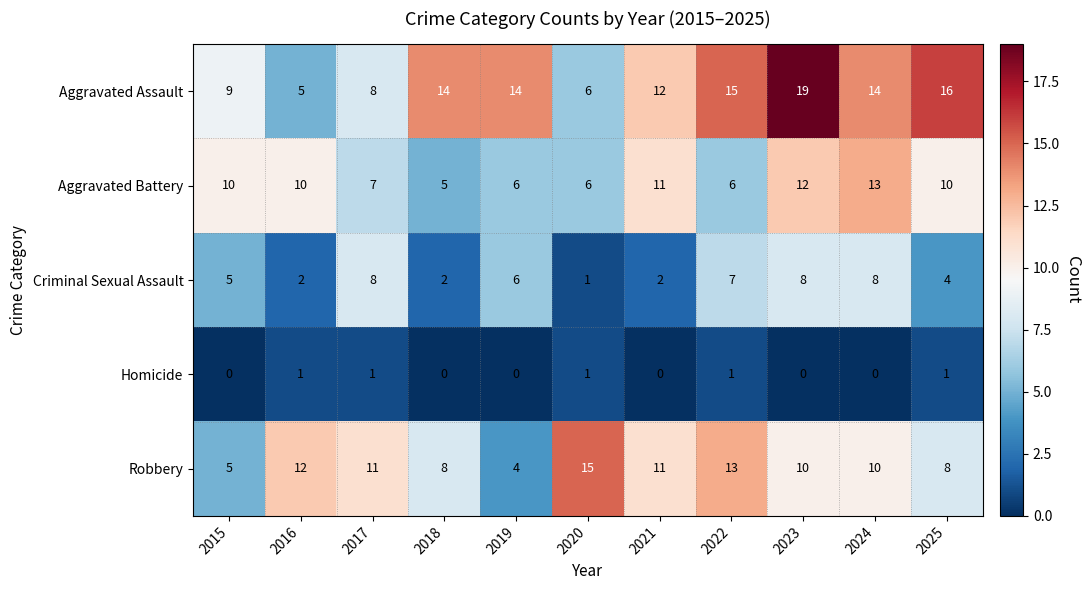

Which series has the largest range (max minus min)?

Aggravated Assault